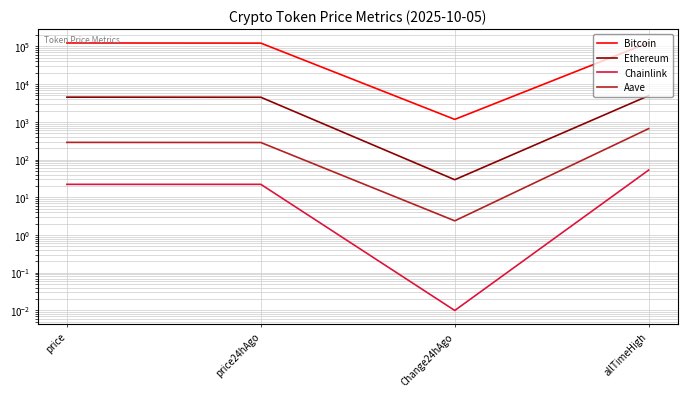

What is the label of the 3rd point from the right?

price24hAgo